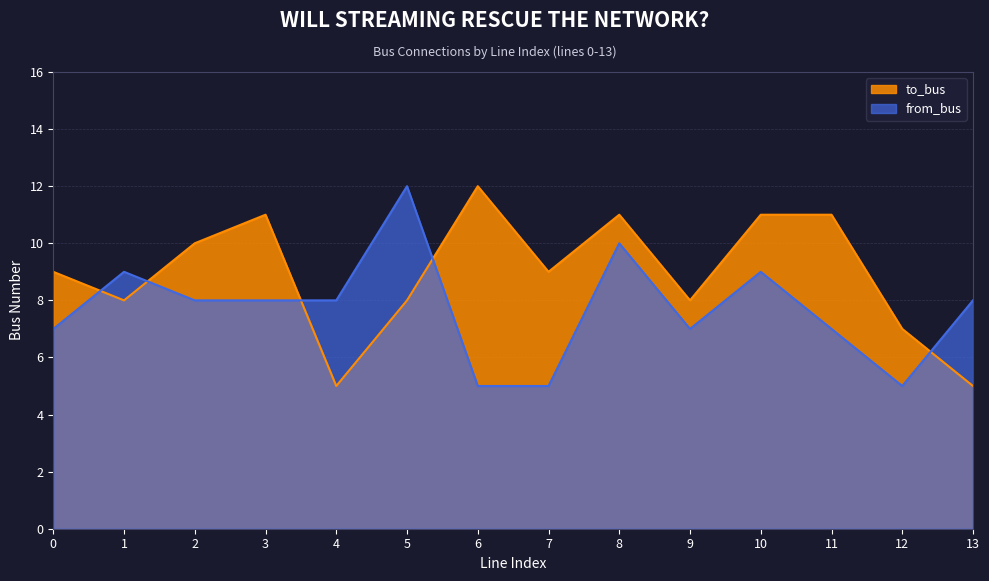

What is the sum of the to_bus values at 11 and 12?

18